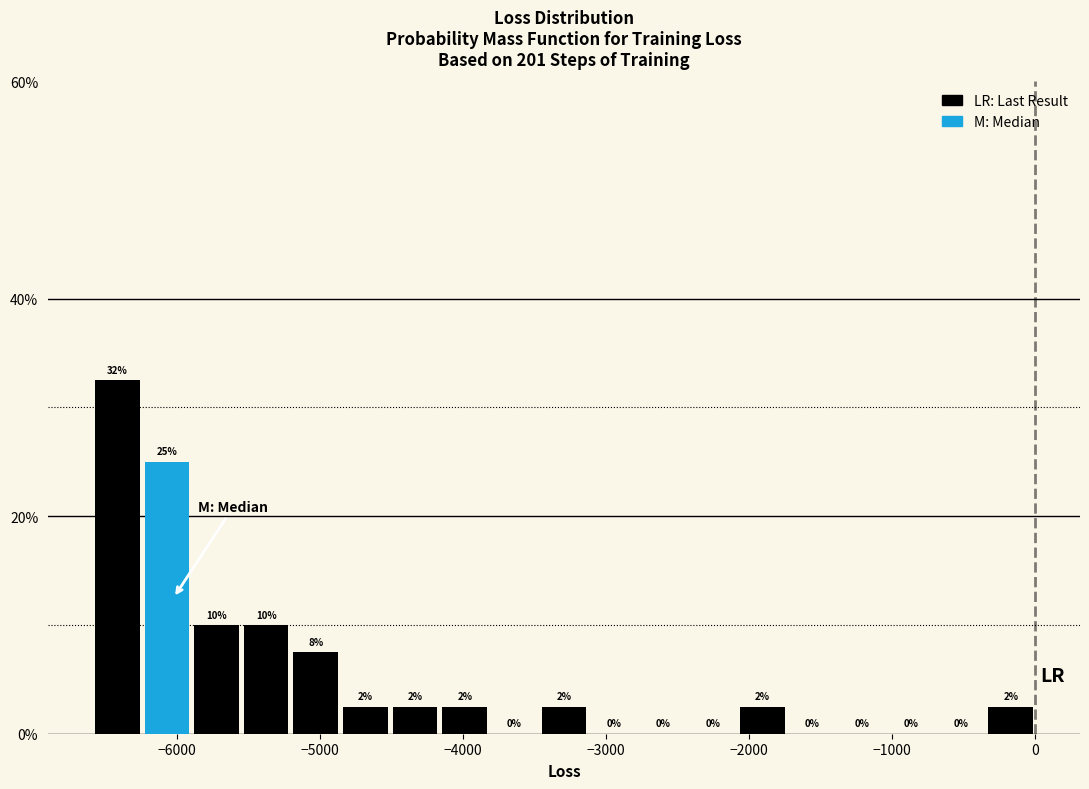

Read against the x-axis, roughly where is the centre of the tallest bar?

-6400